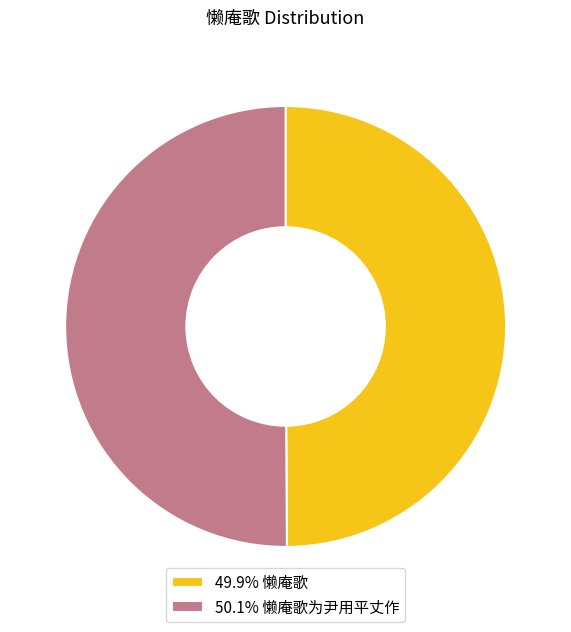

Combined, do 49.9% 懒庵歌 and 50.1% 懒庵歌为尹用平丈作 account for over 50%?

Yes